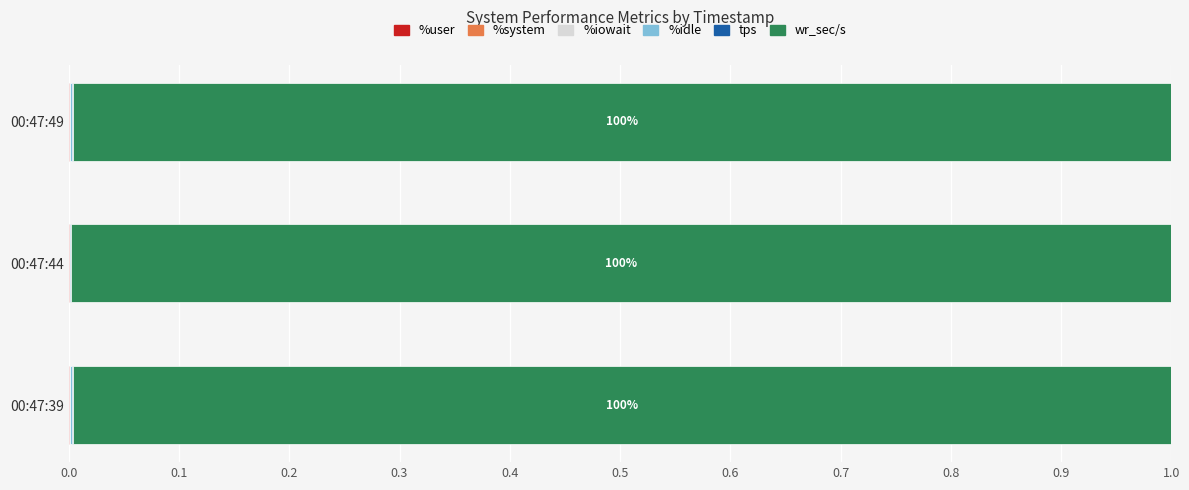

Count the number of data series in this chart.

6